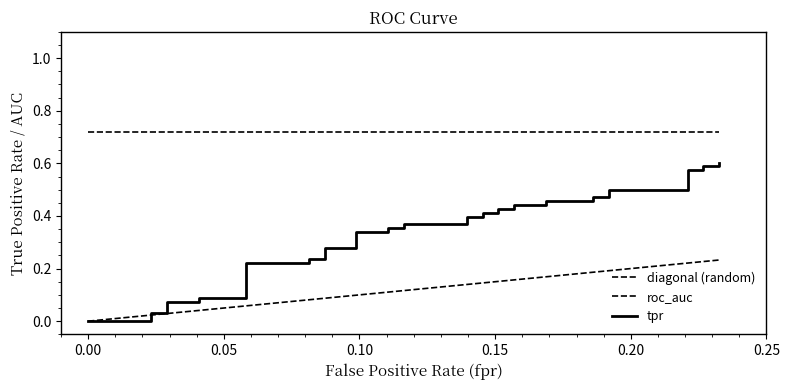

What is the maximum value shown in the chart?

0.7